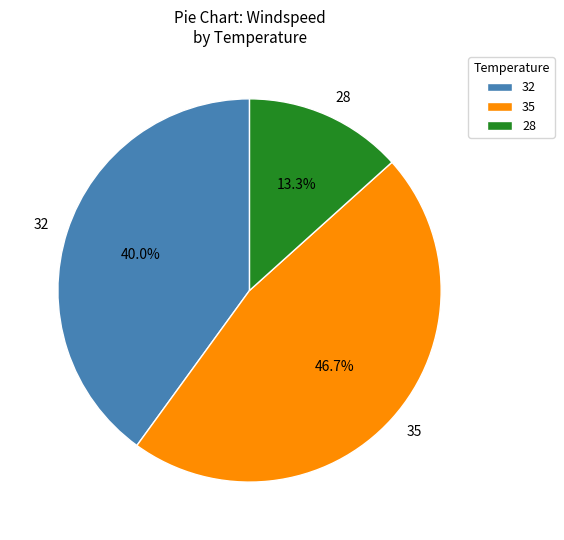

True or false: 28 accounts for 1% of the total.

False